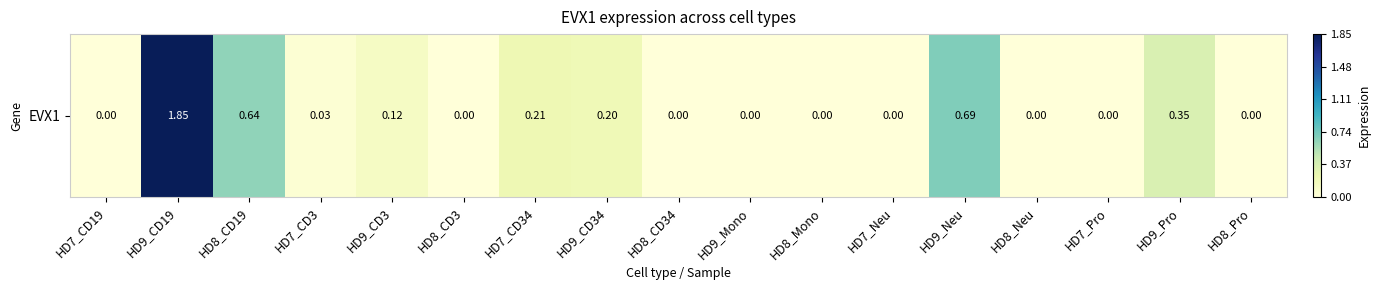

The chart shows a value of 0.2 at HD9_CD34. True or false?

True